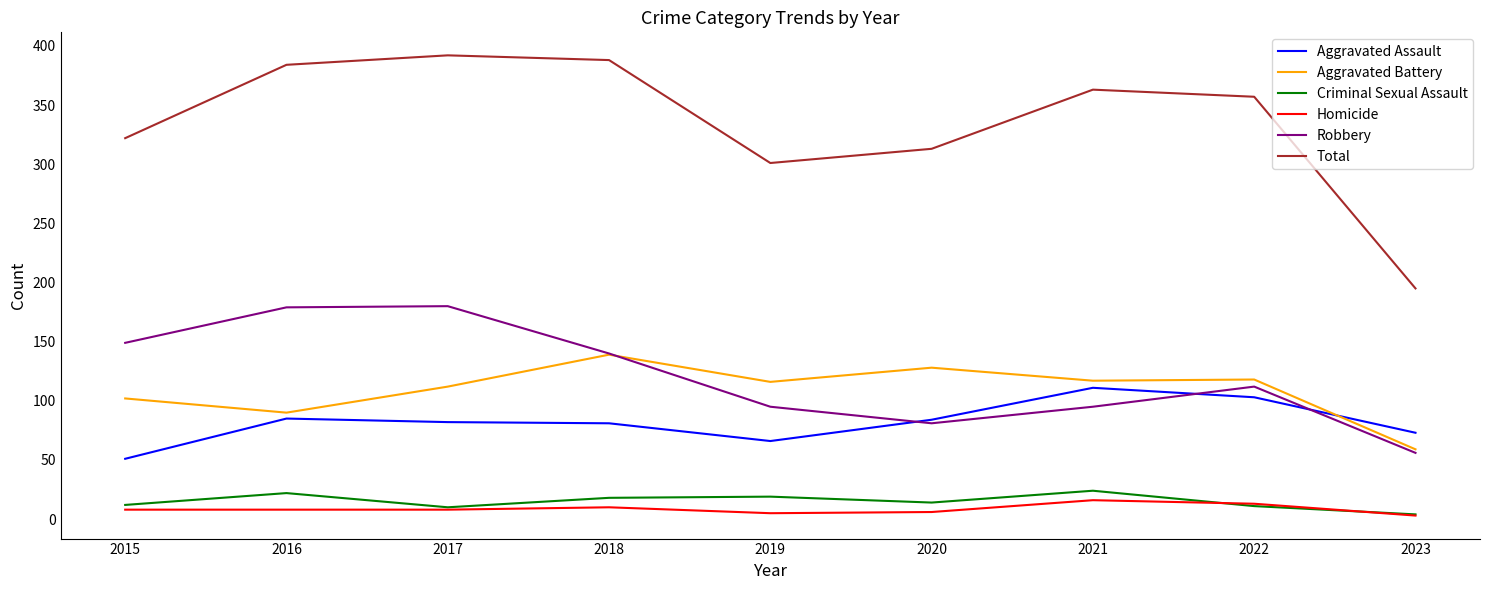

Between 2017 and 2022, which series saw the biggest shift?

Robbery